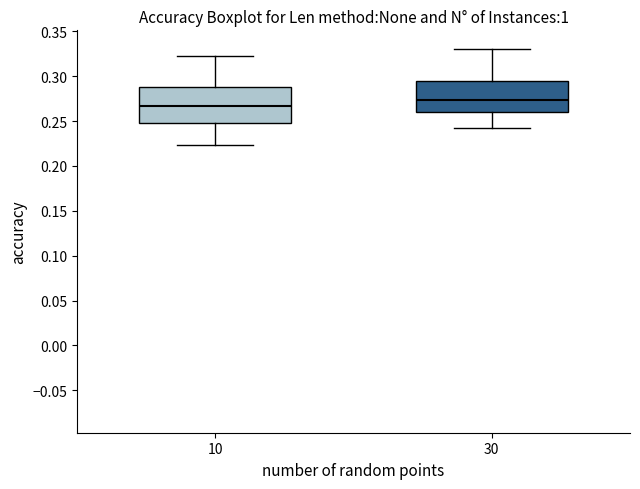

Where does the upper whisker of the box at x = 10 end on the y-axis? The values are not printed on the chart, so give them approximately, as read against the axis.

0.325